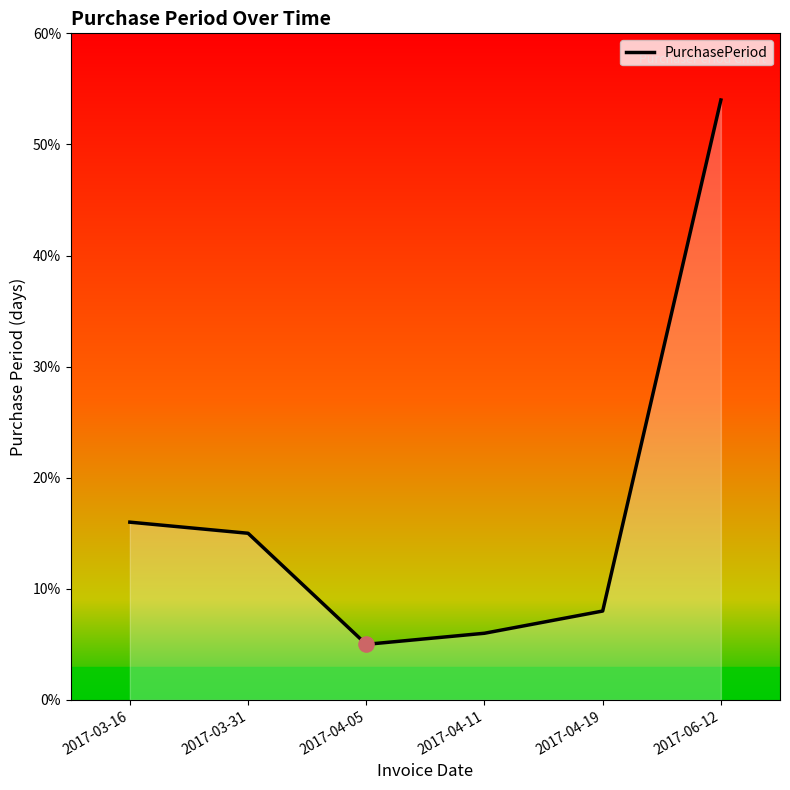

Between 2017-03-31 and 2017-06-12, which is larger?

2017-06-12